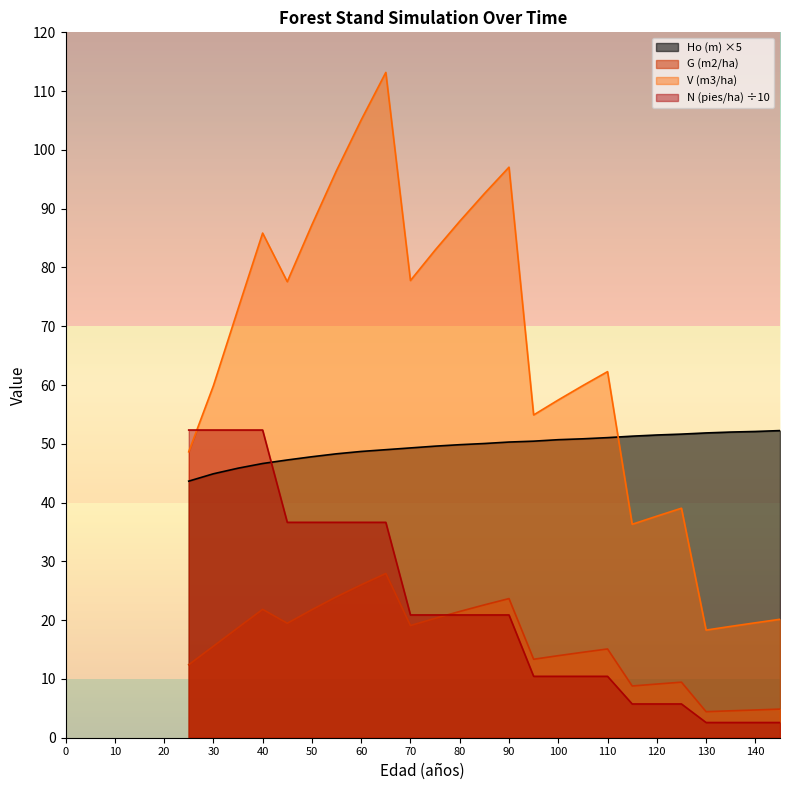

At which category does the chart reach its minimum across all series?

130